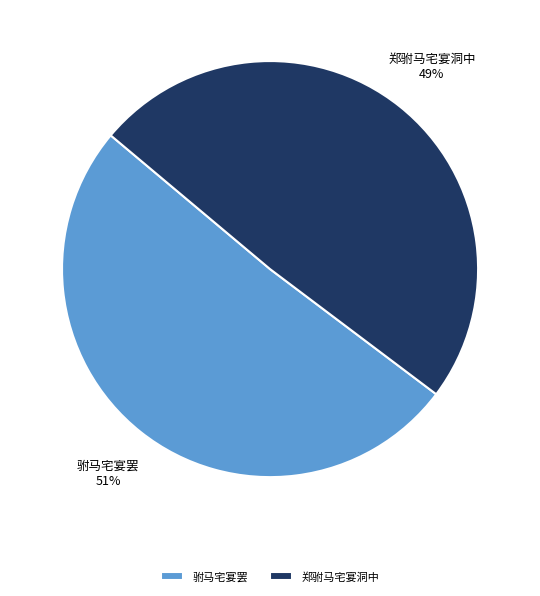

What is the majority slice?

驸马宅宴罢